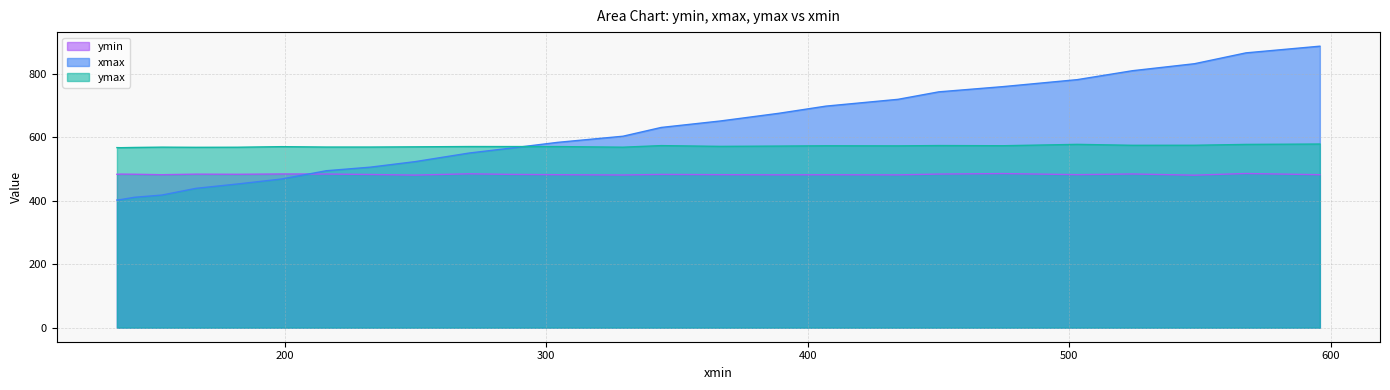

At which label does ymax reach its peak?

595.8425903320312